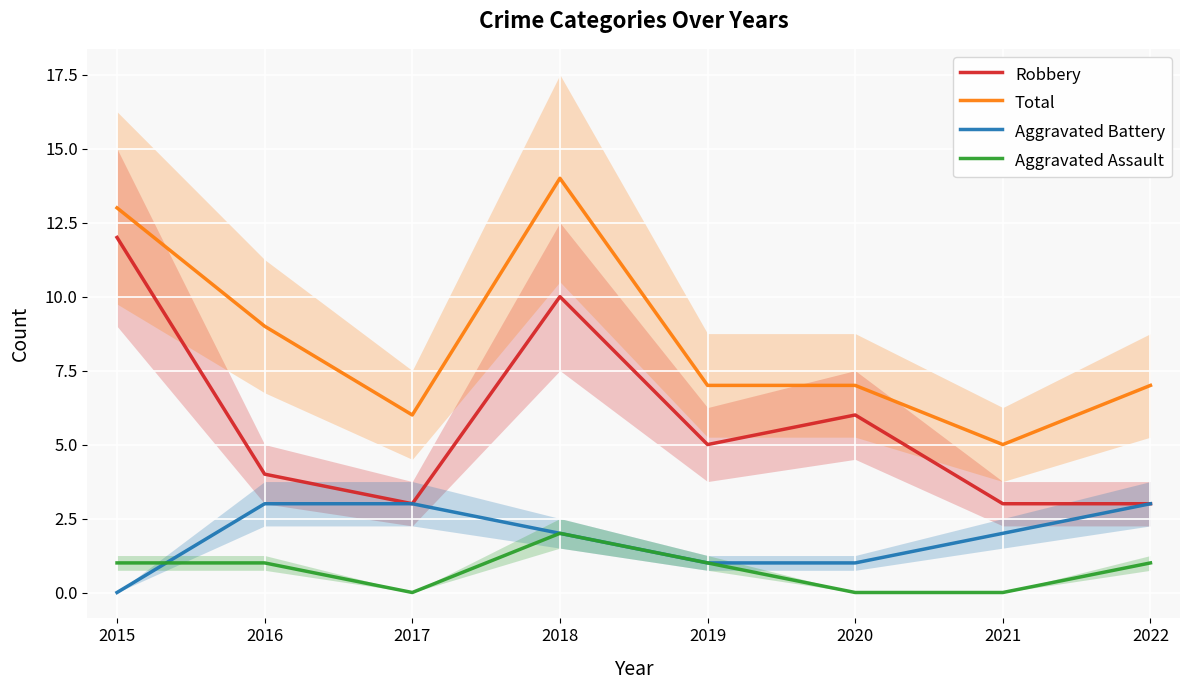

Reading left to right, transcribe all the data shown in this chart.

Robbery: 12	4	3	10	5	6	3	3
Total: 13	9	6	14	7	7	5	7
Aggravated Battery: 0	3	3	2	1	1	2	3
Aggravated Assault: 1	1	0	2	1	0	0	1